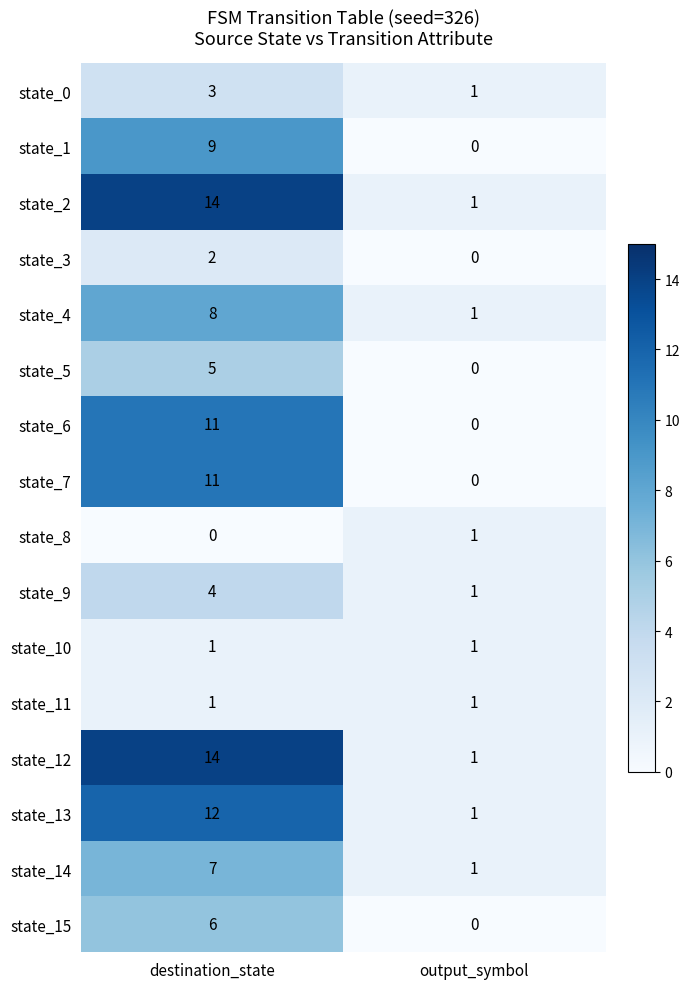

At which label does state_6 reach its peak?

destination_state